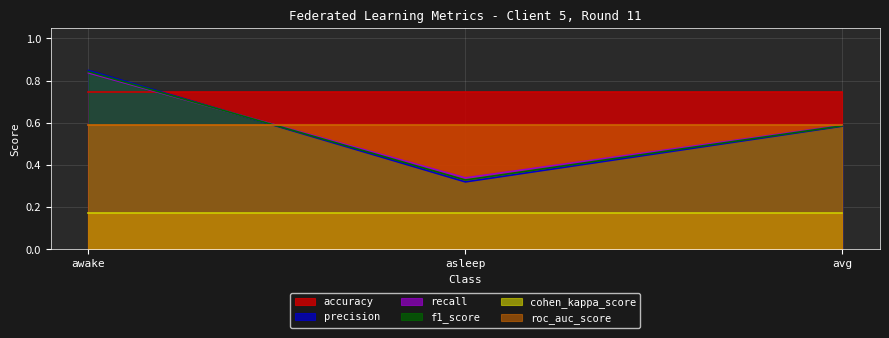

What value does the precision series have at avg?

0.6